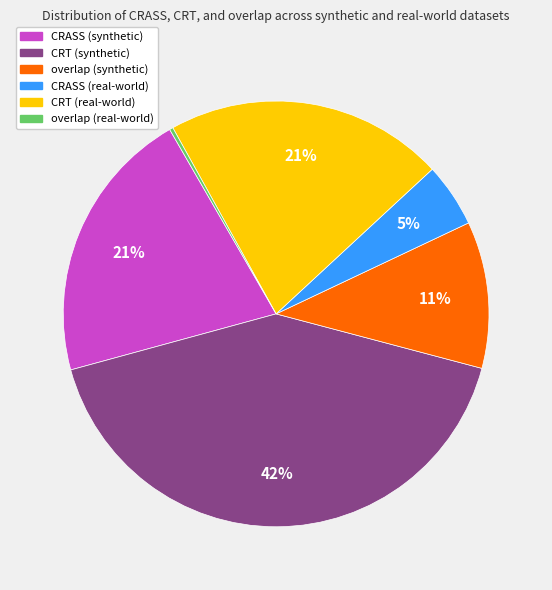

Approximately how many times larger is the value at overlap (synthetic) compared to CRT (real-world)?

0.5